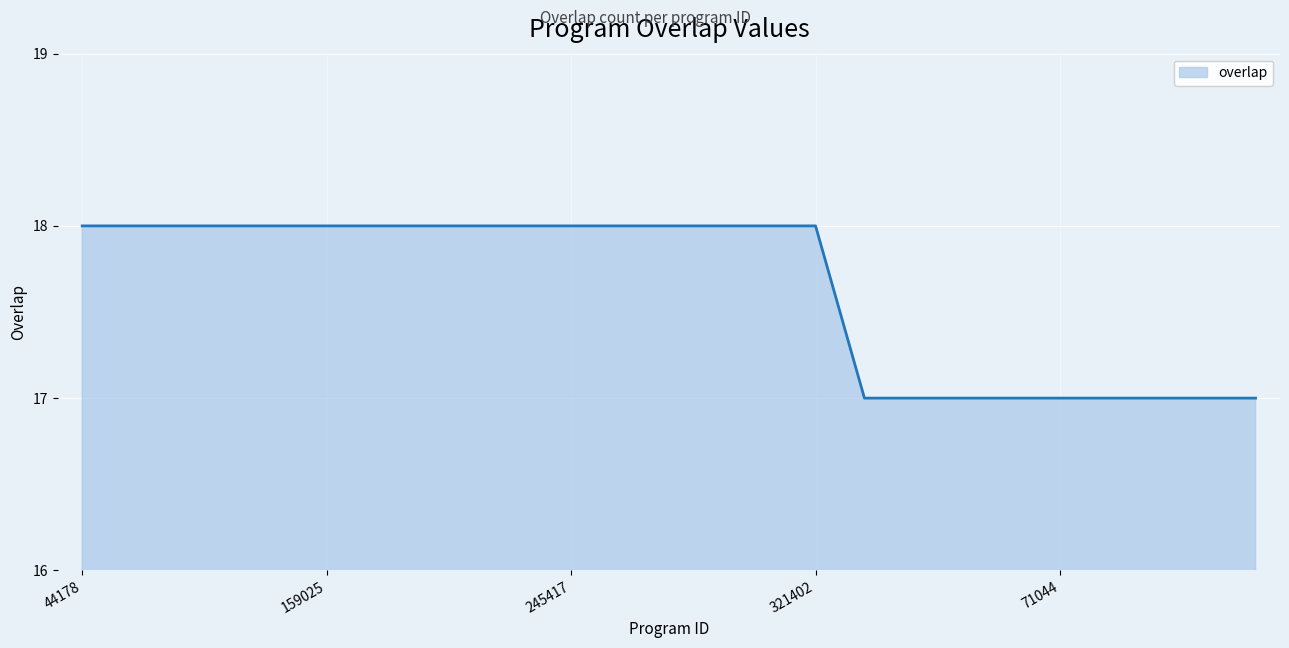

Does the chart display data point markers on the line(s)?

No